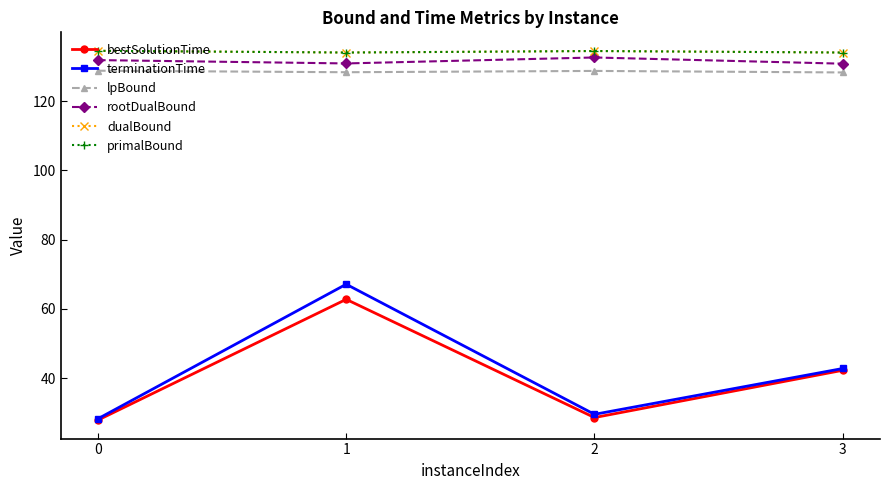

Is it true that terminationTime equals 29.5 at 2?

True